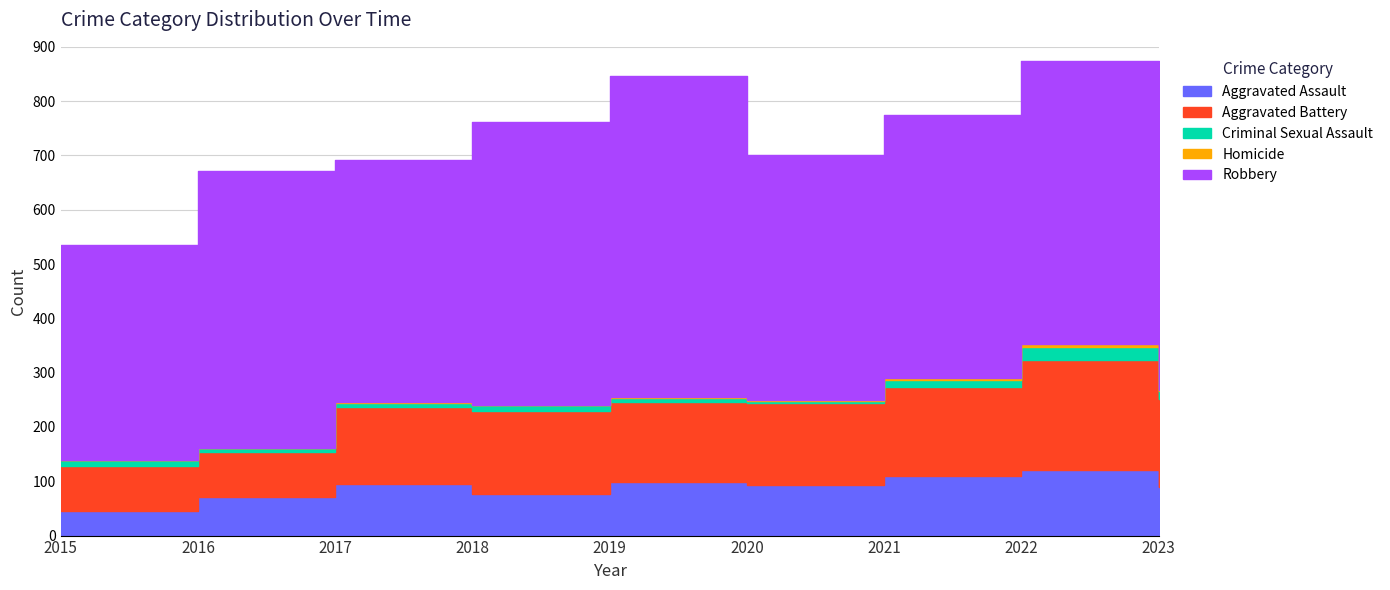

What is the average value of the Criminal Sexual Assault series?

11